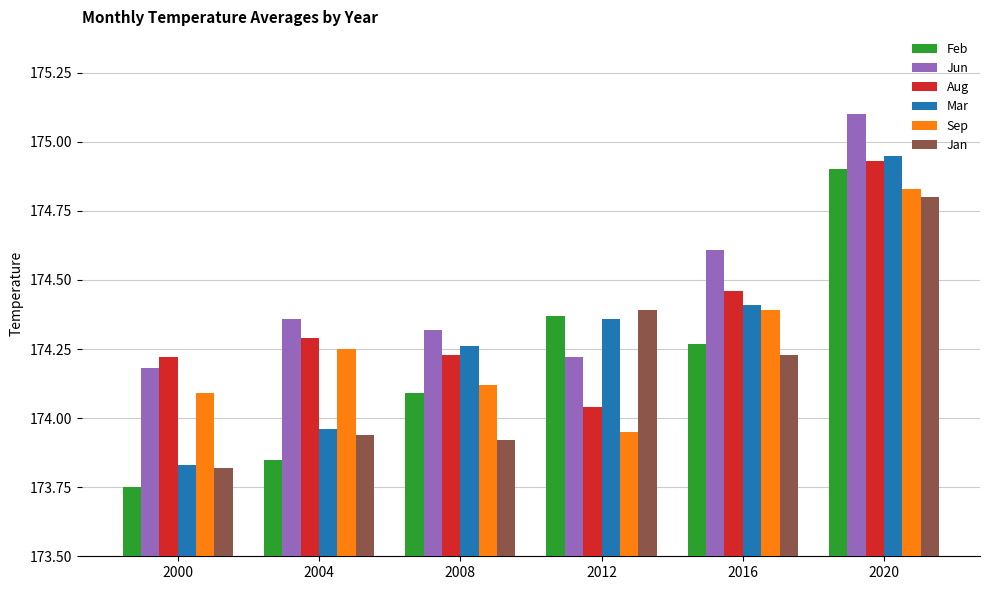

What is the difference between the highest and lowest values at 2000?

0.5